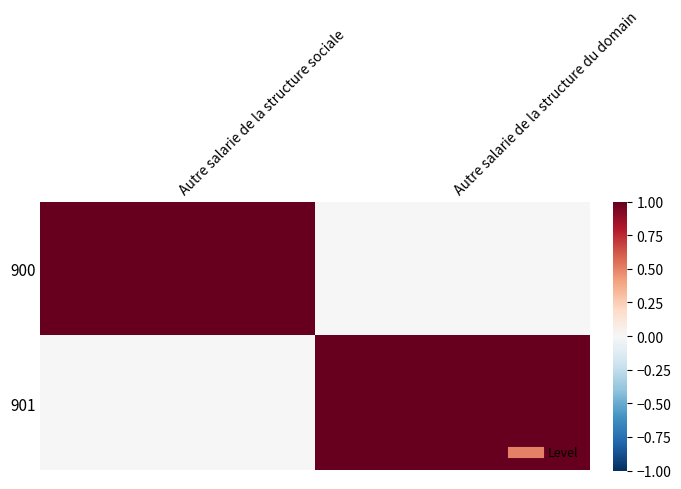

Which series has the largest total across all categories?

900